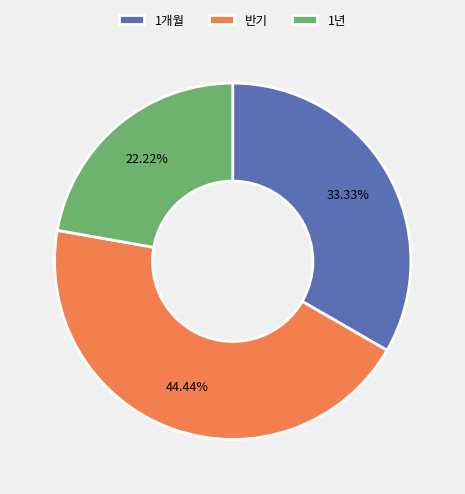

Which has a higher value, 1개월 or 반기?

반기